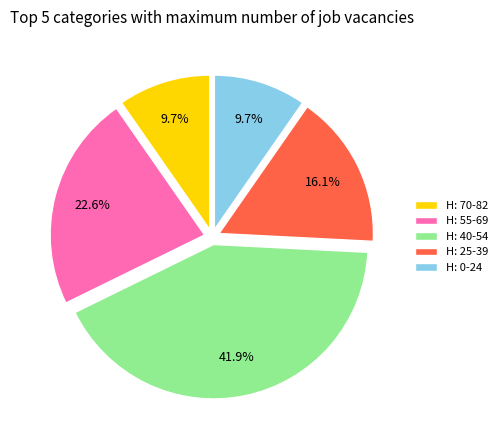

Which slice is the largest?

H: 40-54